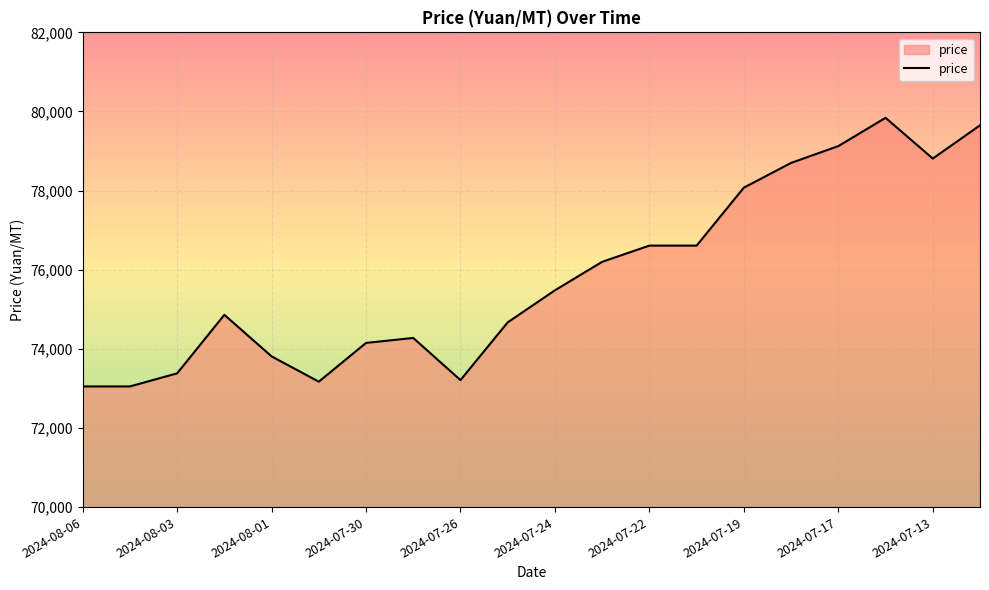

What is the maximum value shown in the chart?

79840